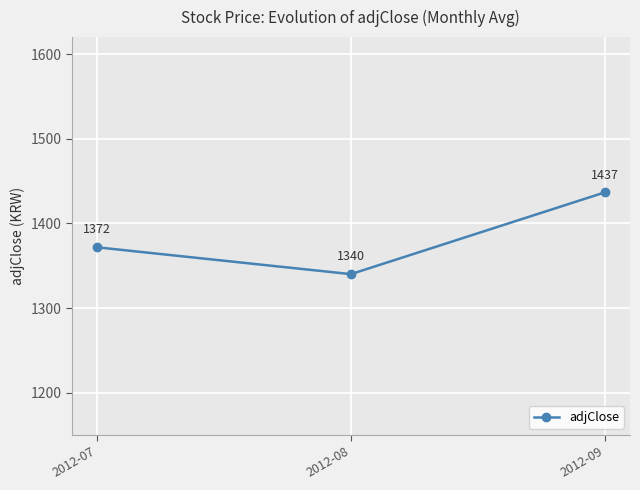

At which label does the data first exceed 1371?

2012-07